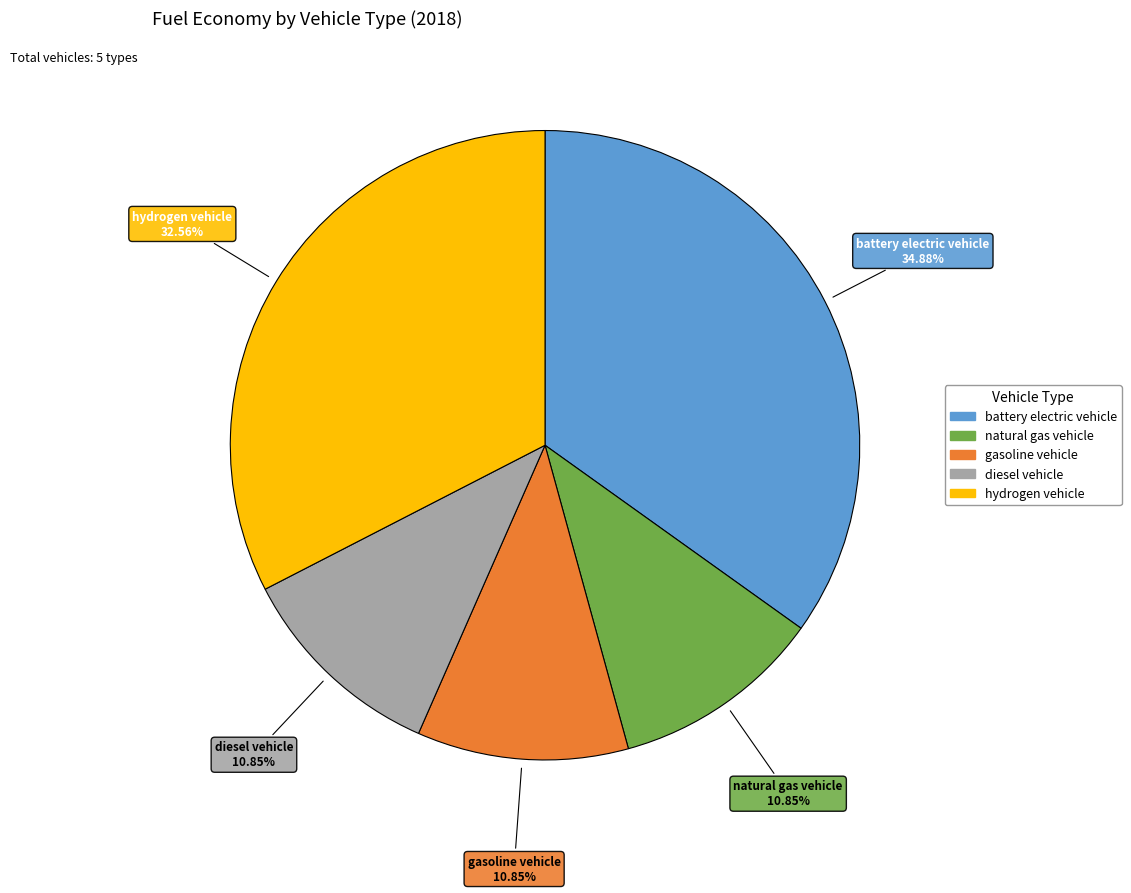

Between diesel vehicle and battery electric vehicle, which is larger?

battery electric vehicle